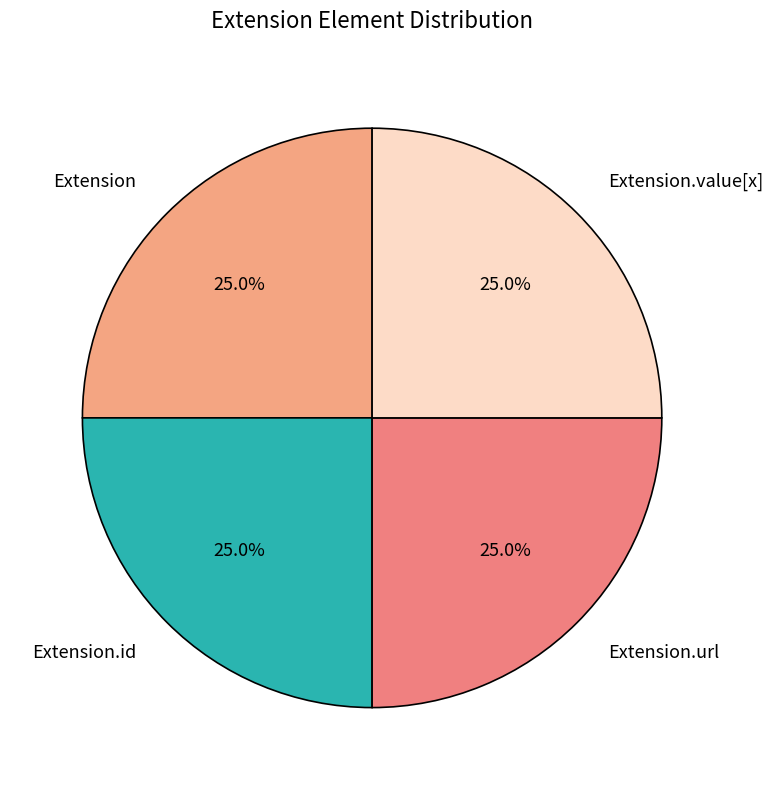

Is there any slice that represents more than half of the pie?

No